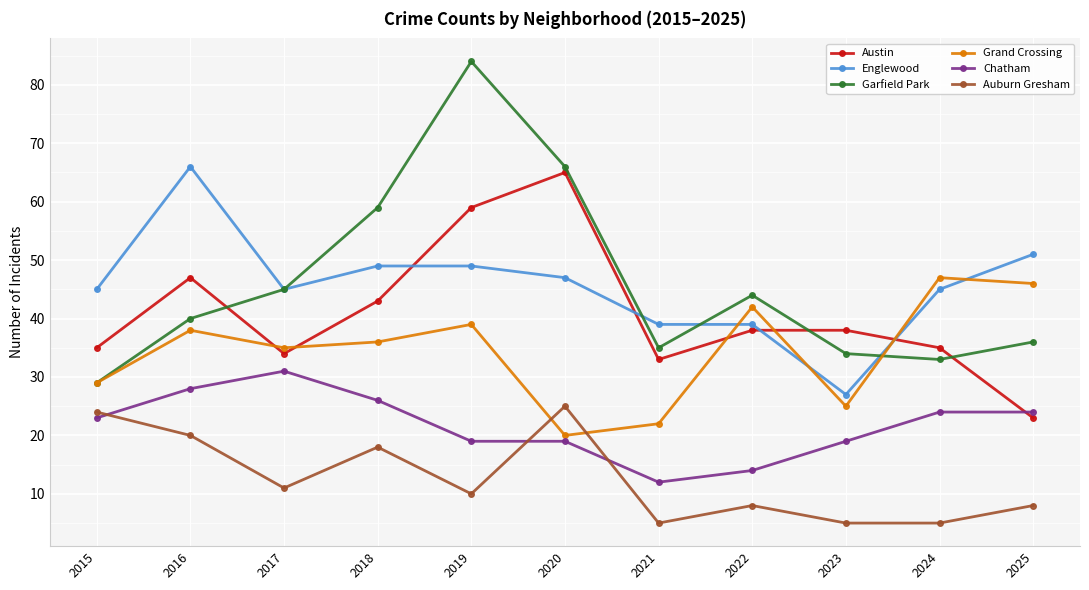

What is the value of the Grand Crossing point at the 8th from the left?

42